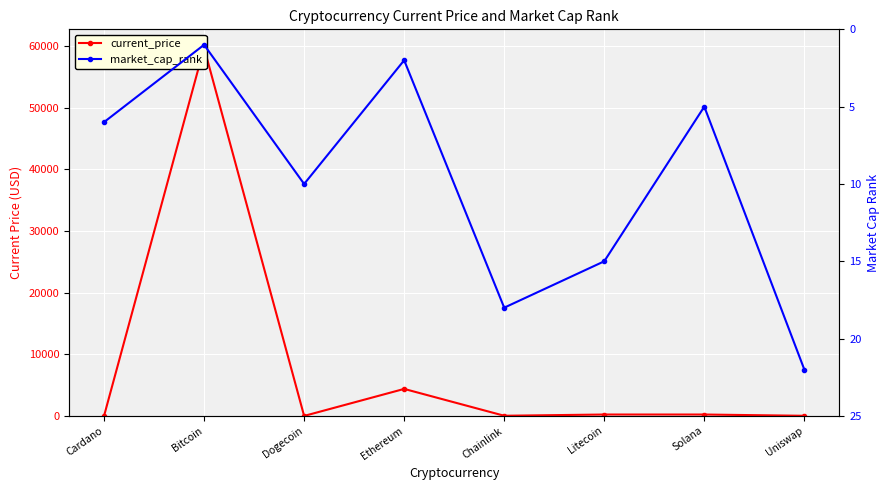

Is the value of market_cap_rank at Uniswap greater than the value of current_price at Uniswap?

Yes